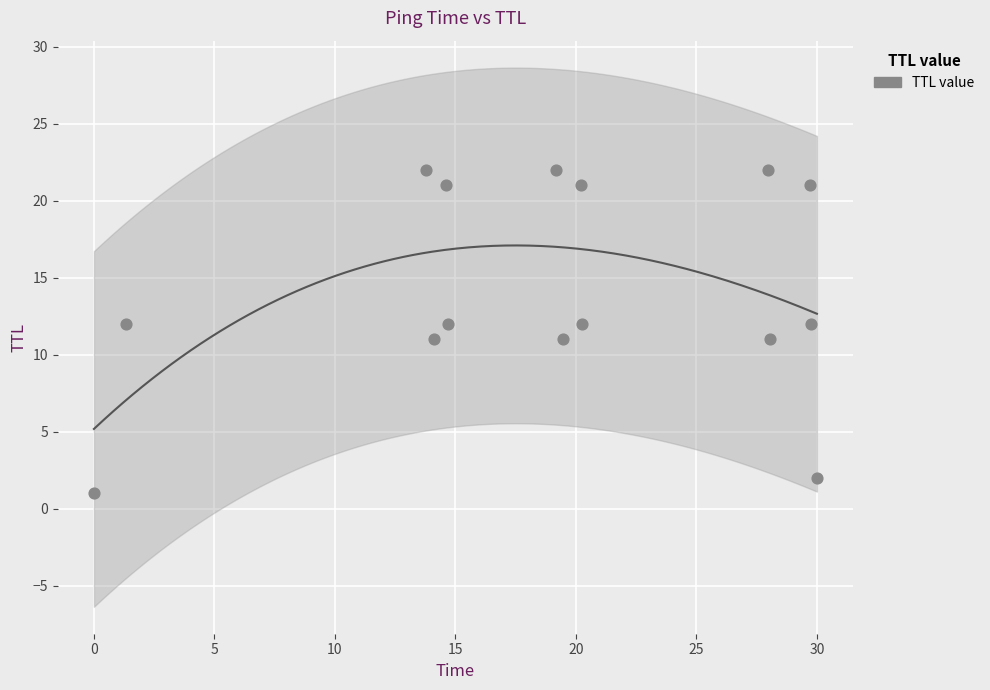

What is the range of Y values (max minus min)?

21